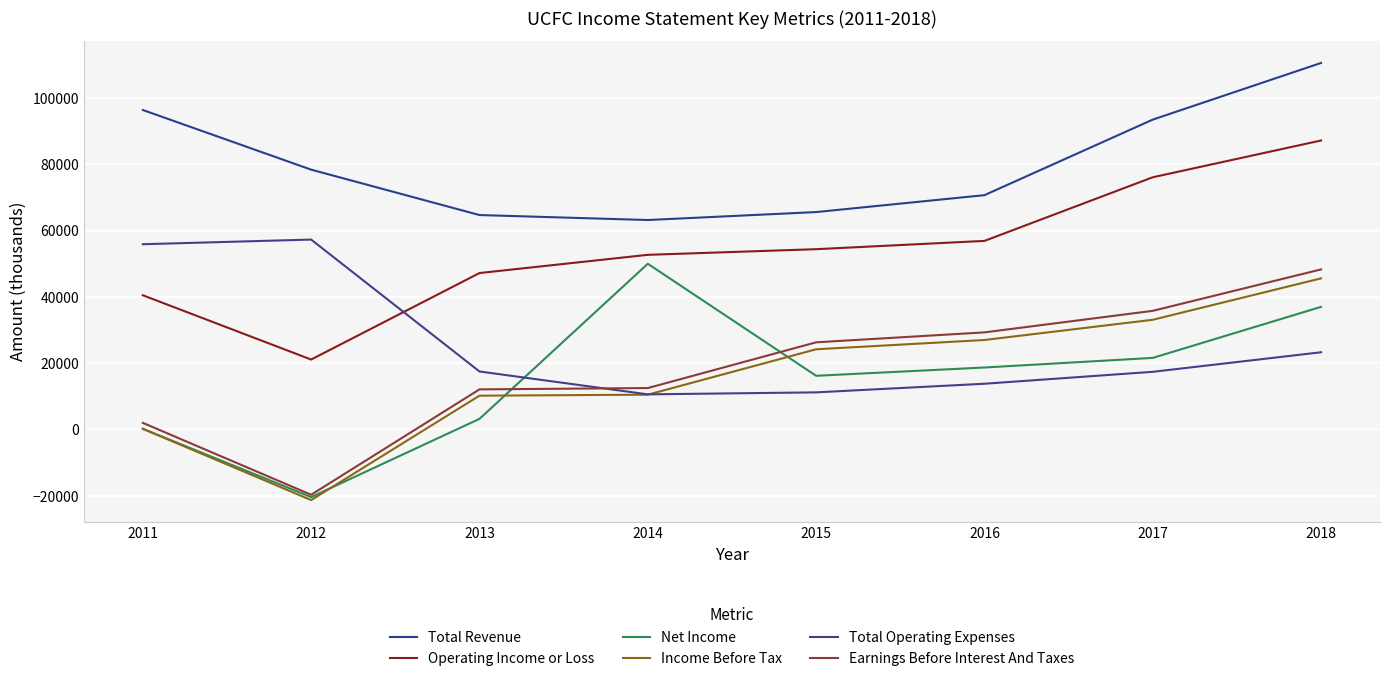

In Operating Income or Loss, how many points are lower than both neighbors (excluding endpoints)?

1